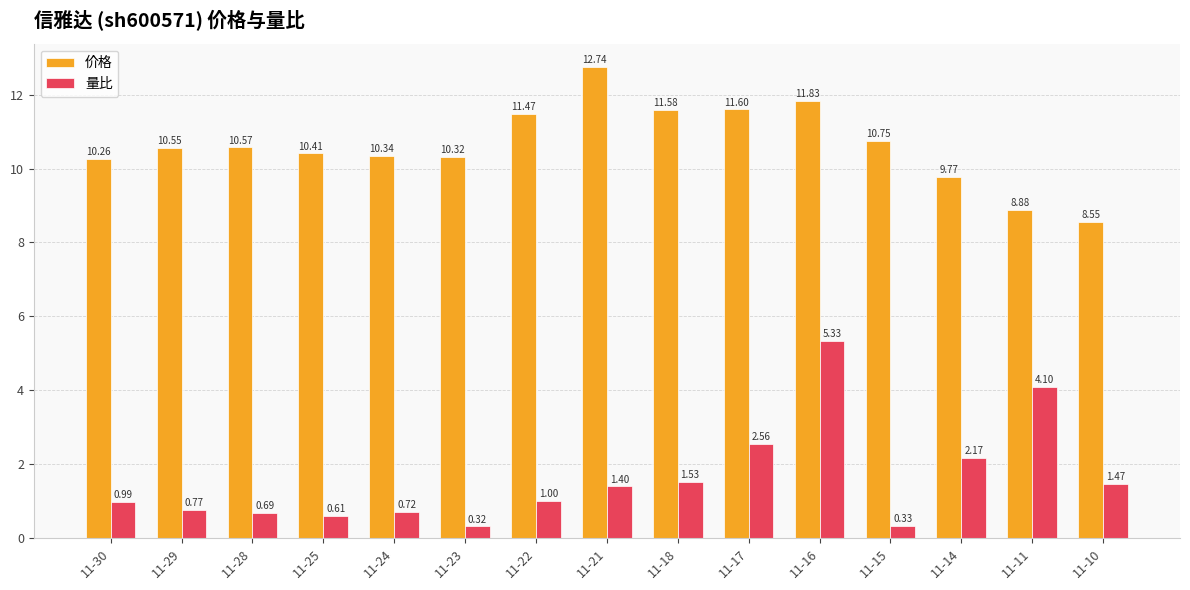

Which series changed the most between 11-28 and 11-17?

量比